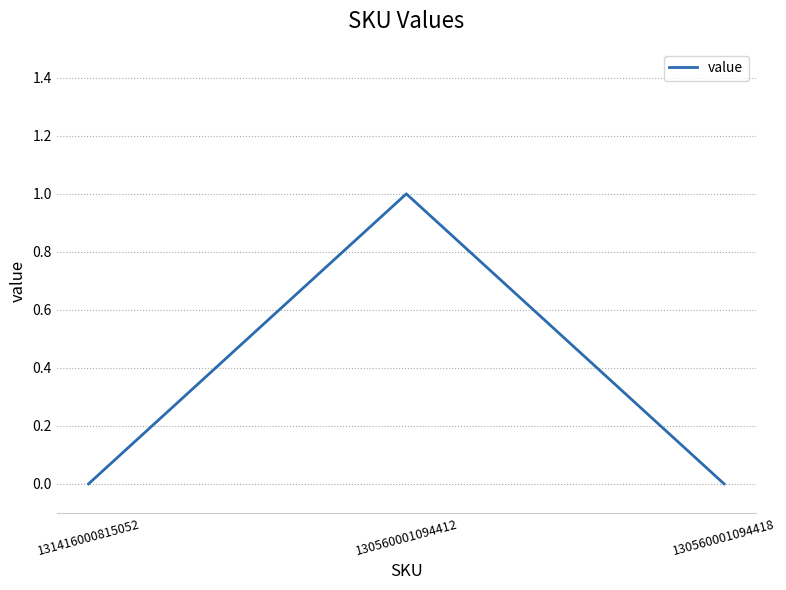

Which category has the highest value across all series?

130560001094412